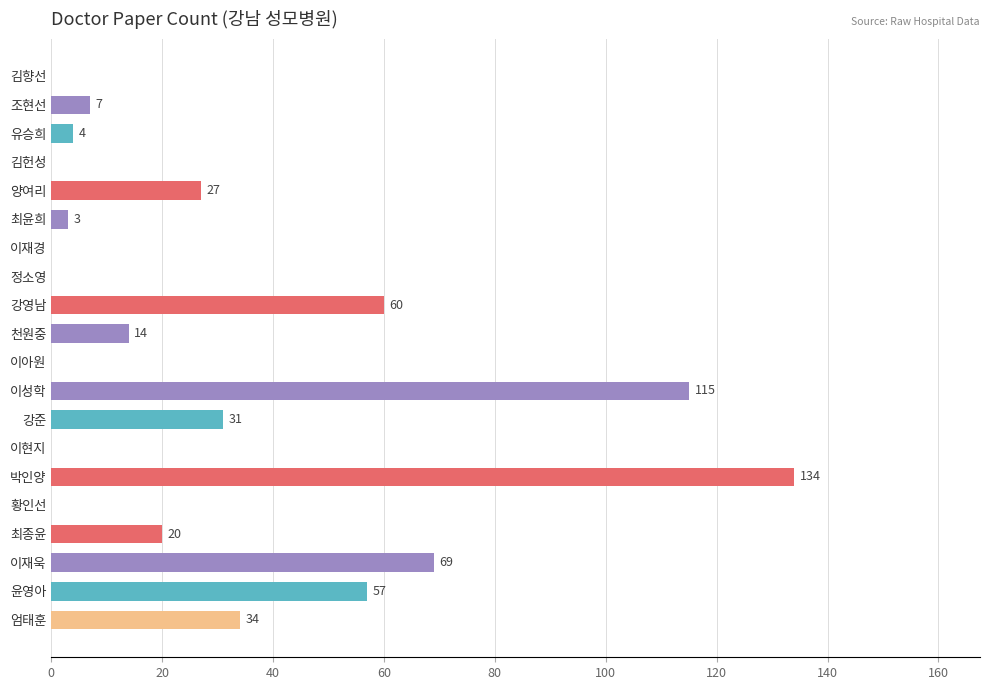

How many distinct data groups are displayed?

1